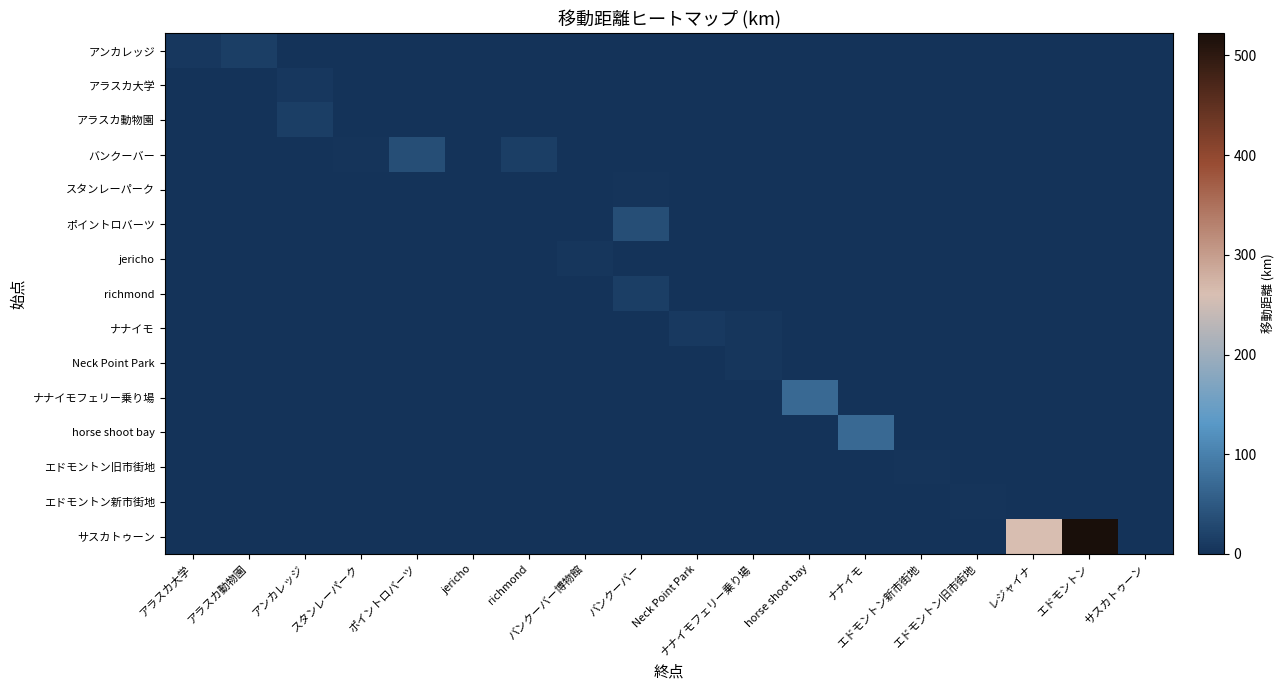

What is the total value across all series at ポイントロバーツ?

36.0